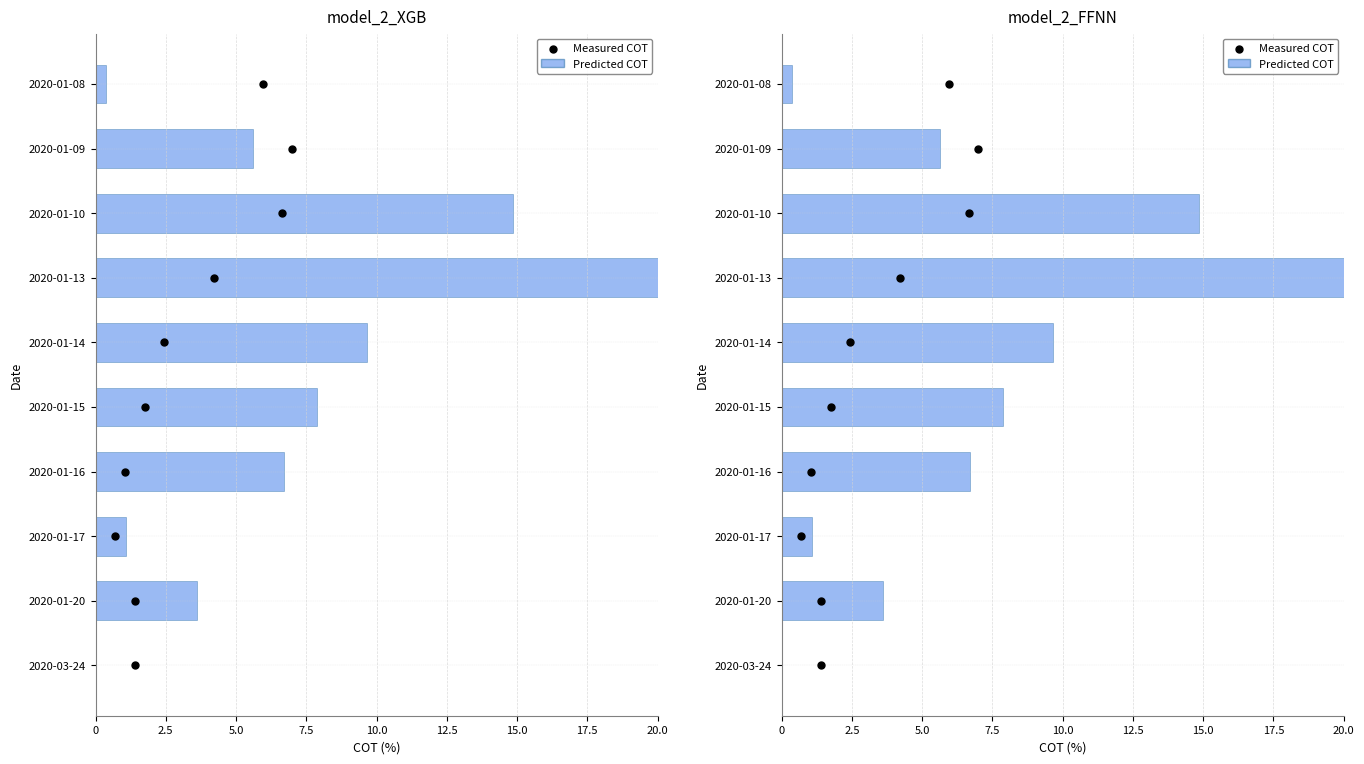

Which series reaches the maximum Y coordinate?

Predicted COT